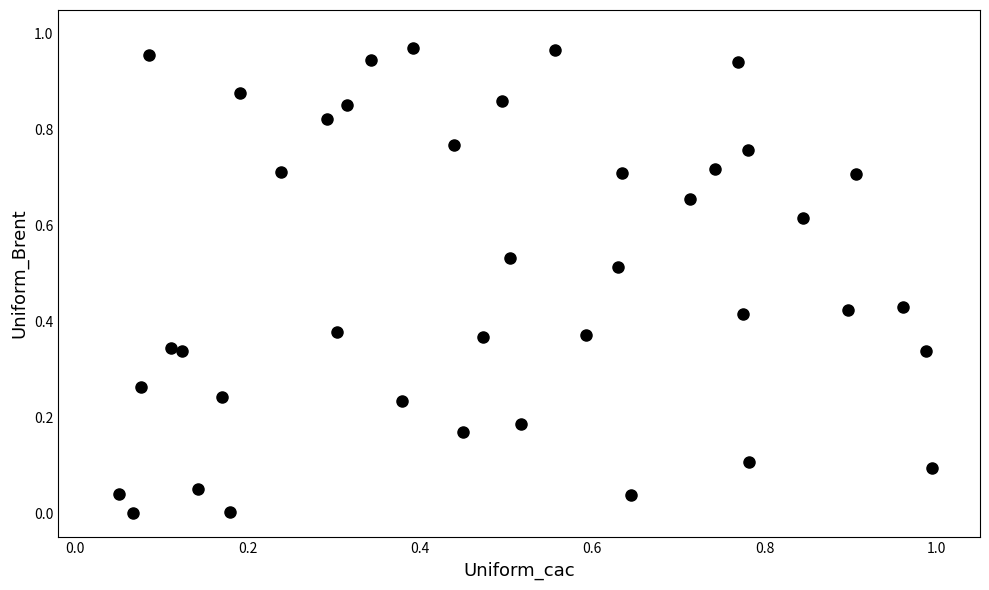

How many points are shown in the scatter plot?

40